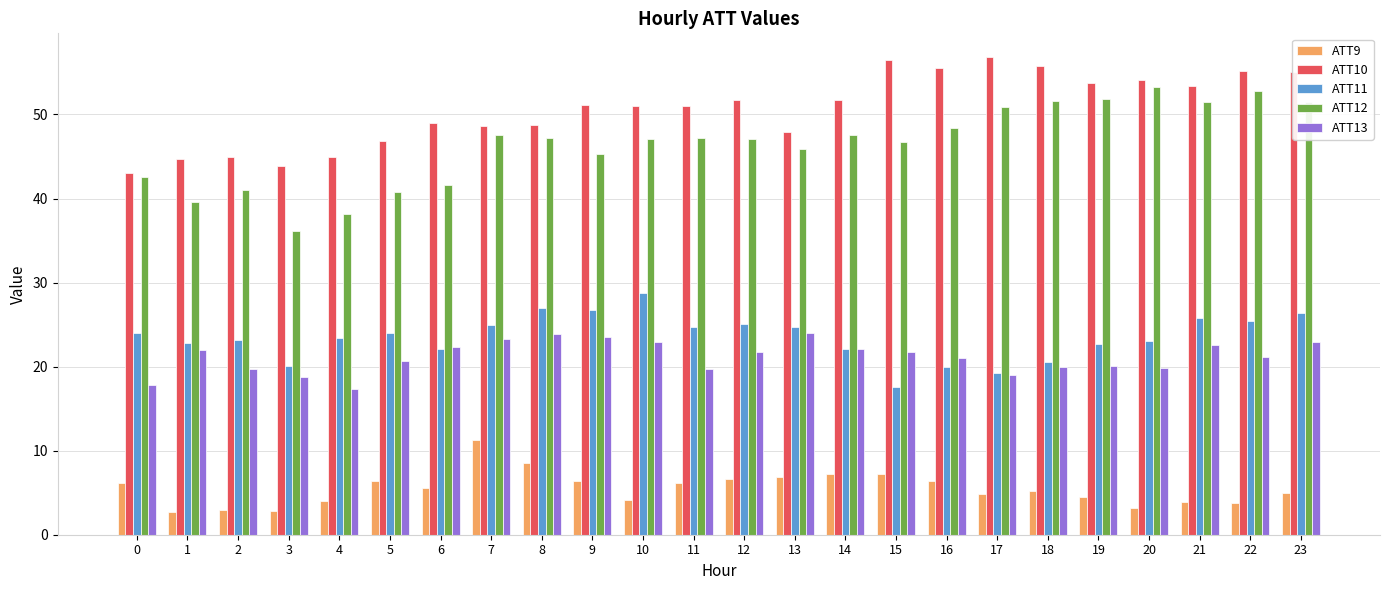

How many data points does each series have?

24